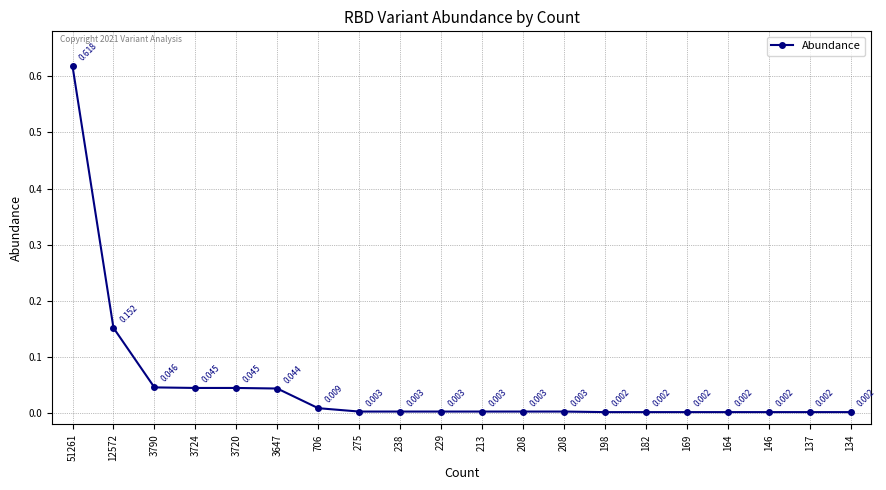

Does the chart have visible grid lines?

Yes